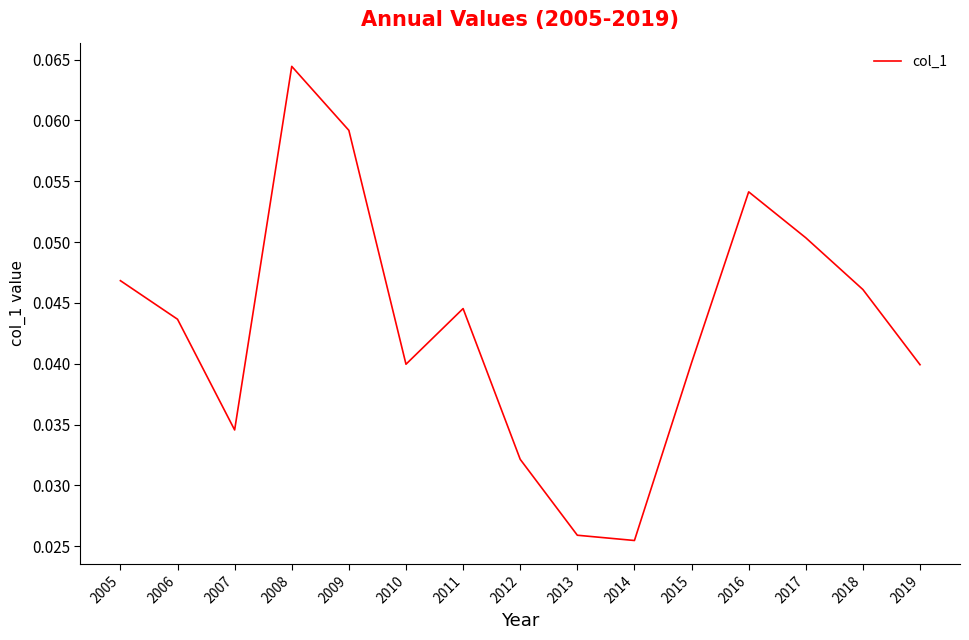

How many lines are shown in the chart?

1